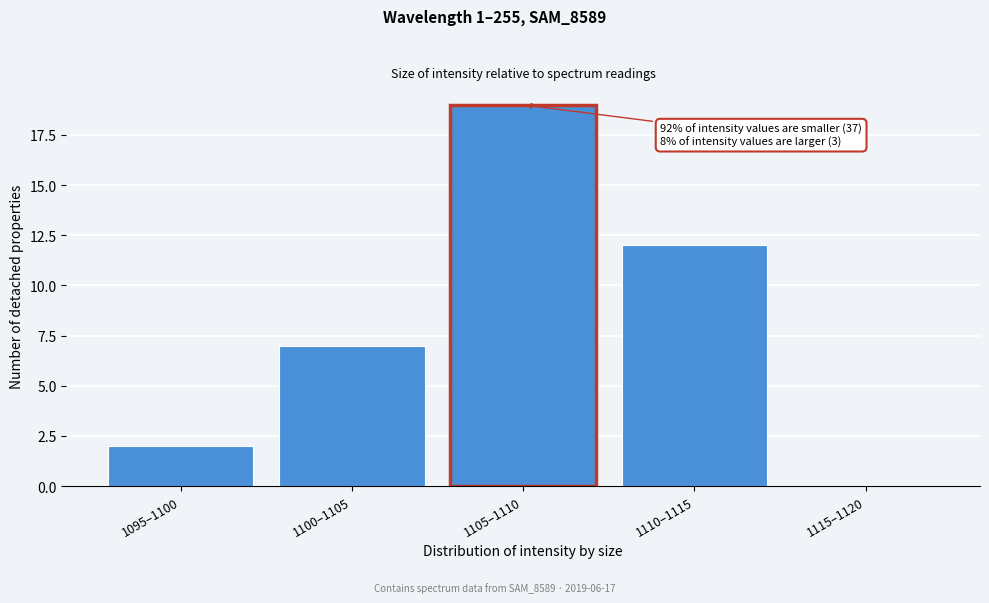

Reading right to left, what are all the values shown in this chart?

1115–1120=0	1110–1115=12	1105–1110=19	1100–1105=7	1095–1100=2